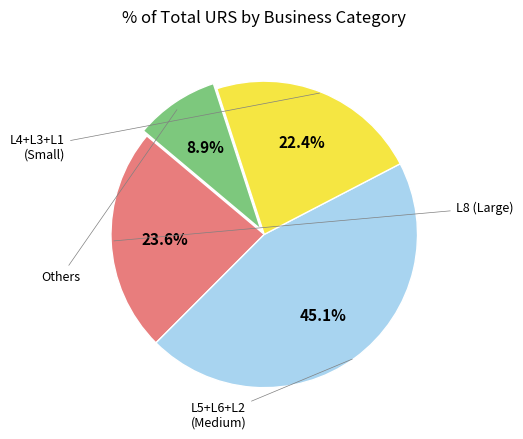

Does any single category account for the majority?

No